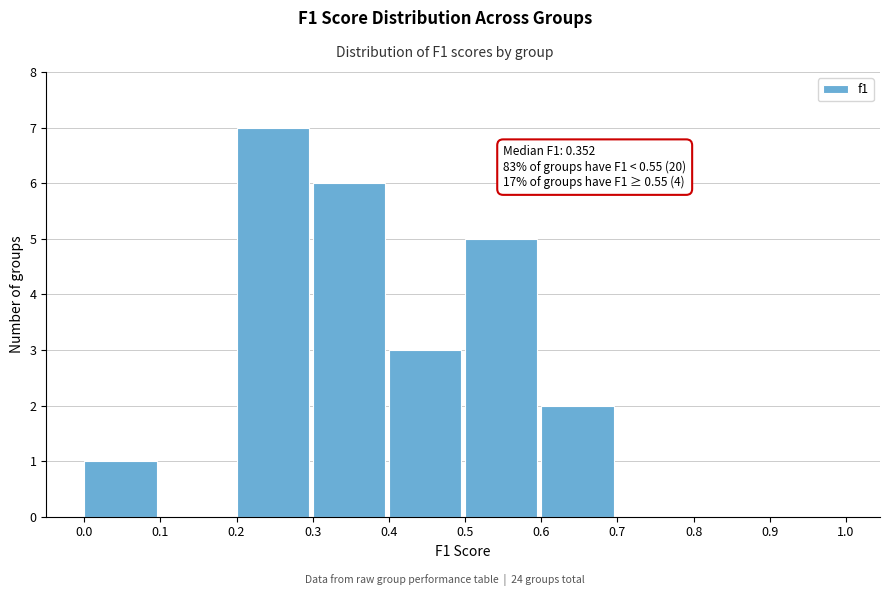

Which range on the x-axis has the tallest bar?

0.2 to 0.3